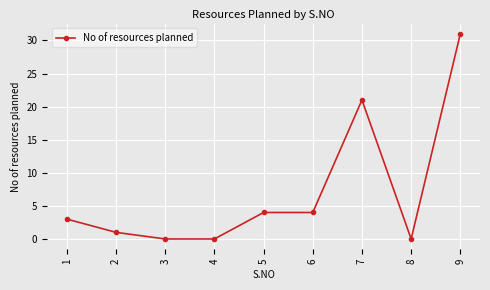

What is the difference between the second highest and second lowest values?

21